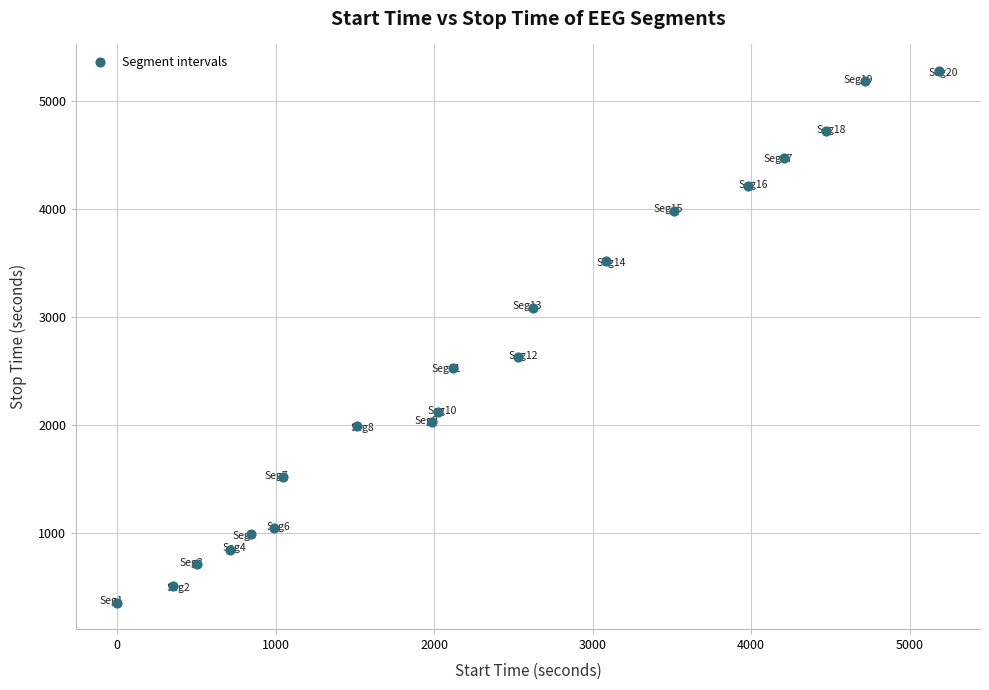

What Y value in the scatter plot is closest to 2815?

2626